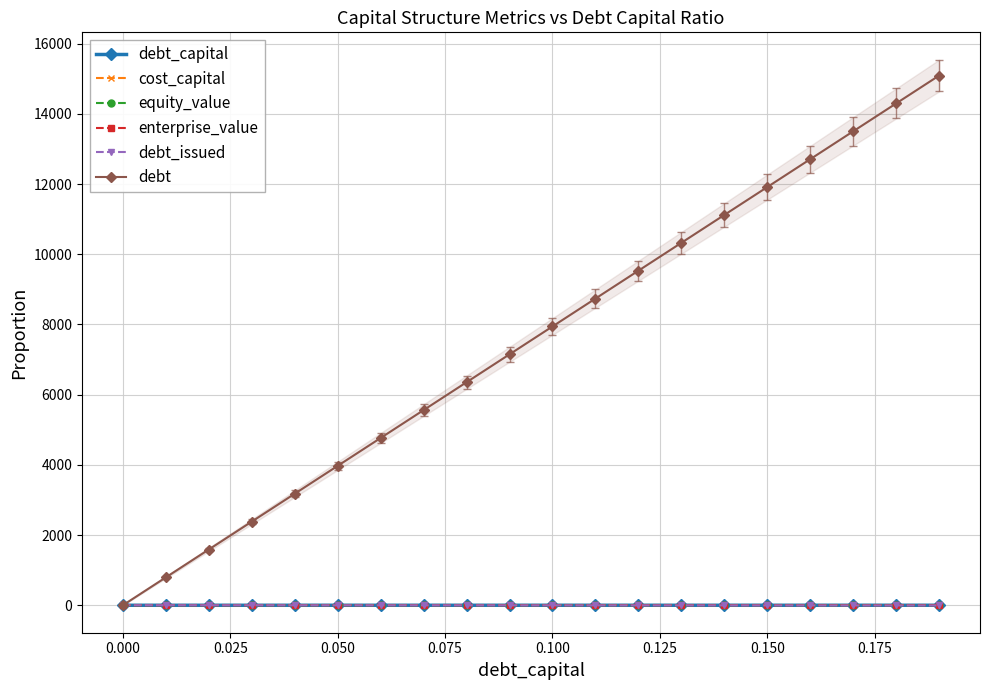

The cost_capital series shows 1.0 at 0.000. True or false?

True